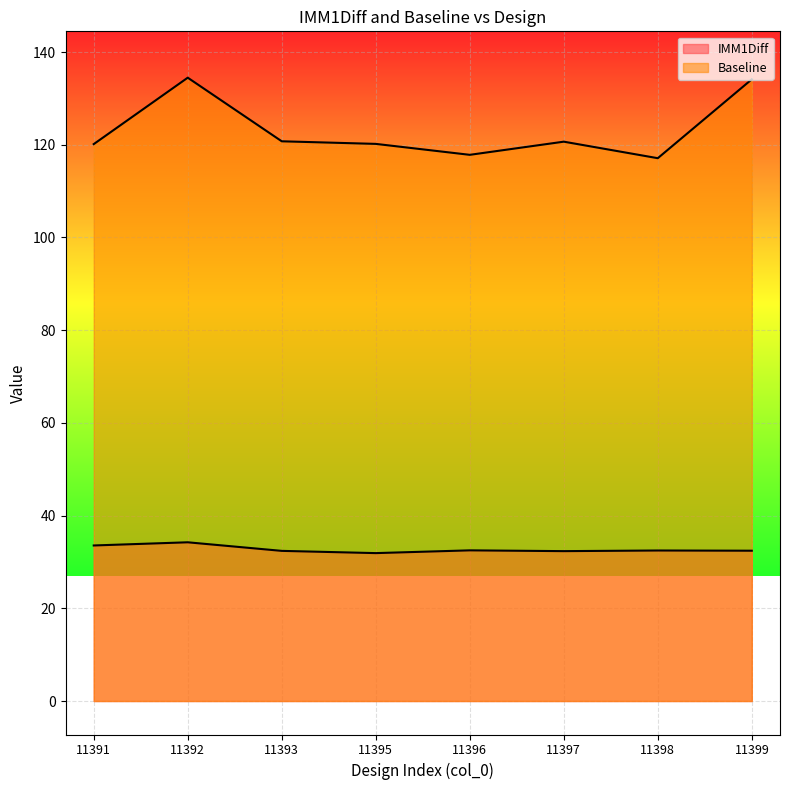

Which series has the largest total across all categories?

Baseline